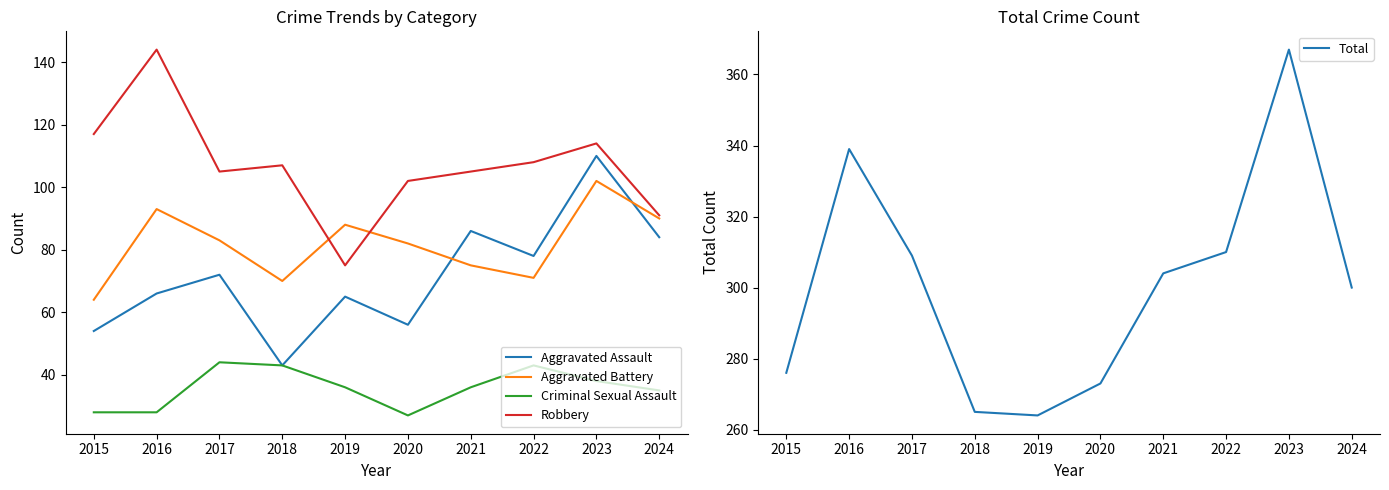

What is the total value across all series at 2024?

600